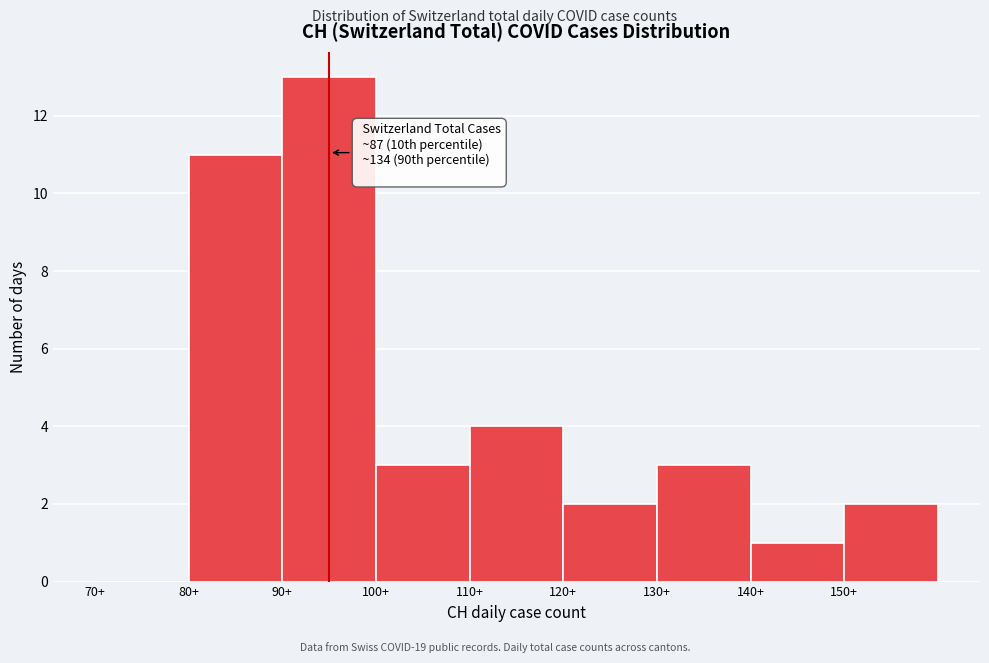

Over which range of the x-axis is the bar tallest?

90 to 100